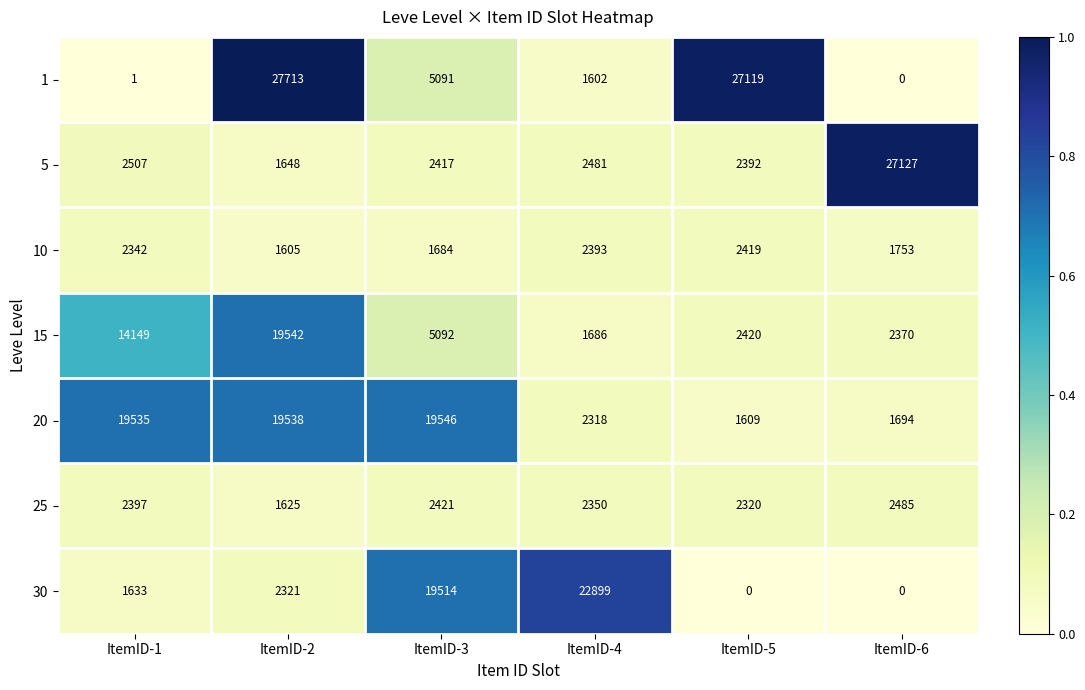

At which category is the sum across all series the highest?

ItemID-2